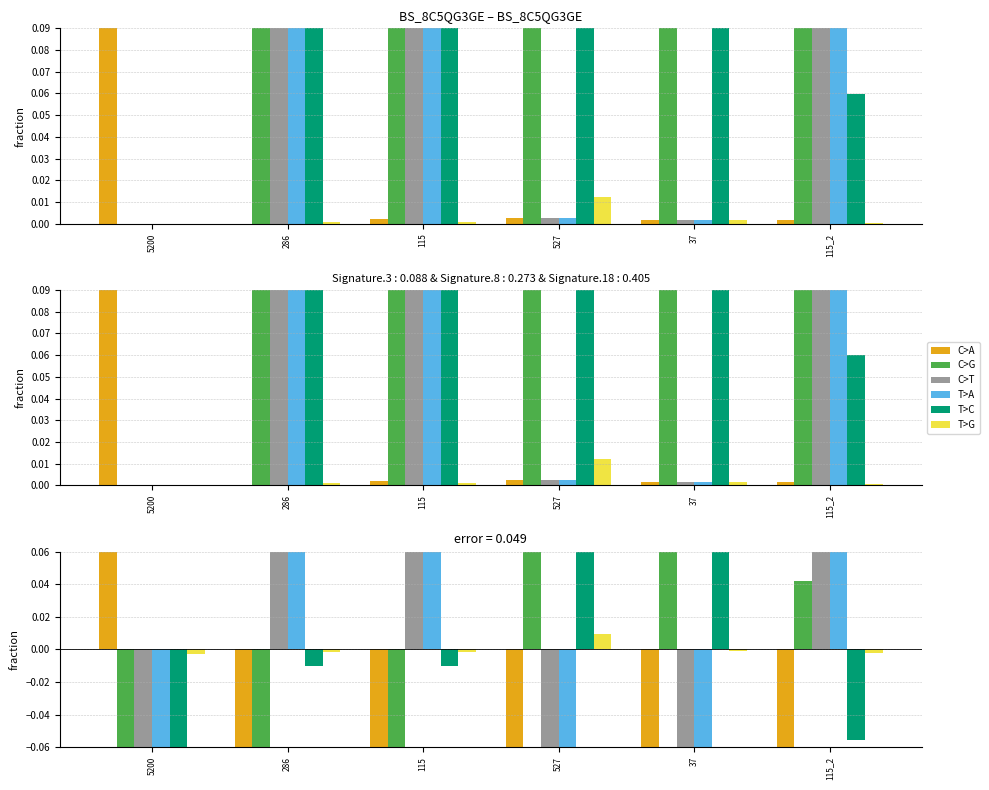

Reading left to right, list all the values displayed in this chart.

C>A: 0.8	-0.2	-0.2	-0.2	-0.2	-0.2
C>G: -0.4	-0.3	-0.2	0.4	0.4	0.0
C>T: -0.2	0.2	0.2	-0.2	-0.2	0.1
T>A: -0.2	0.2	0.2	-0.2	-0.2	0.1
T>C: -0.1	-0.0	-0.0	0.1	0.1	-0.1
T>G: -0.0	-0.0	-0.0	0.0	-0.0	-0.0